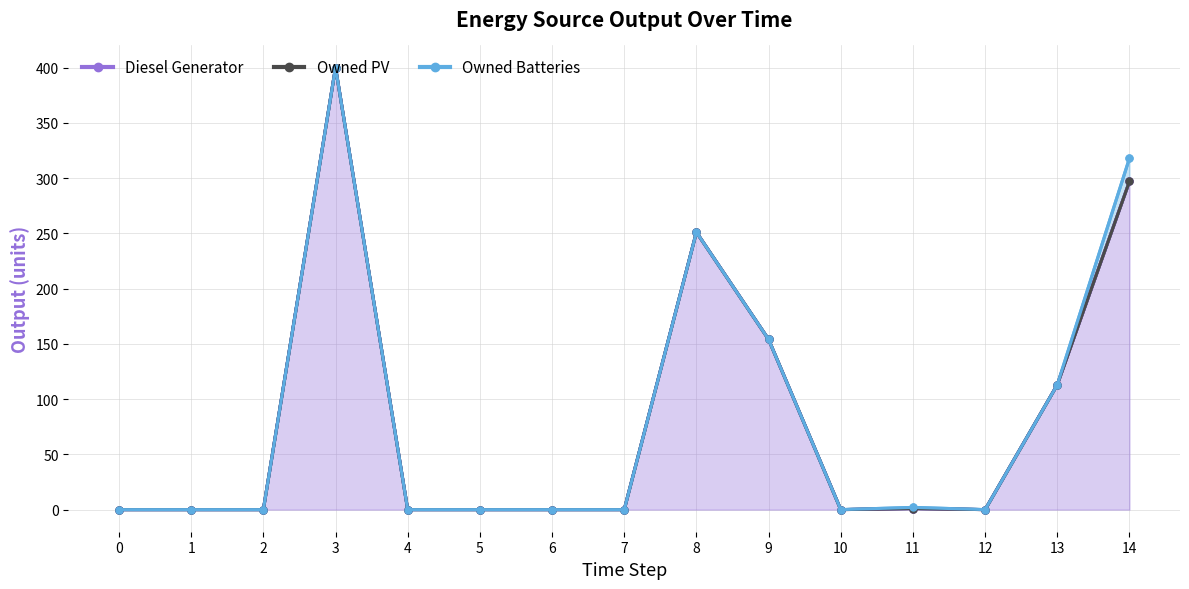

True or false: Owned Batteries and Owned PV intersect in this chart.

False